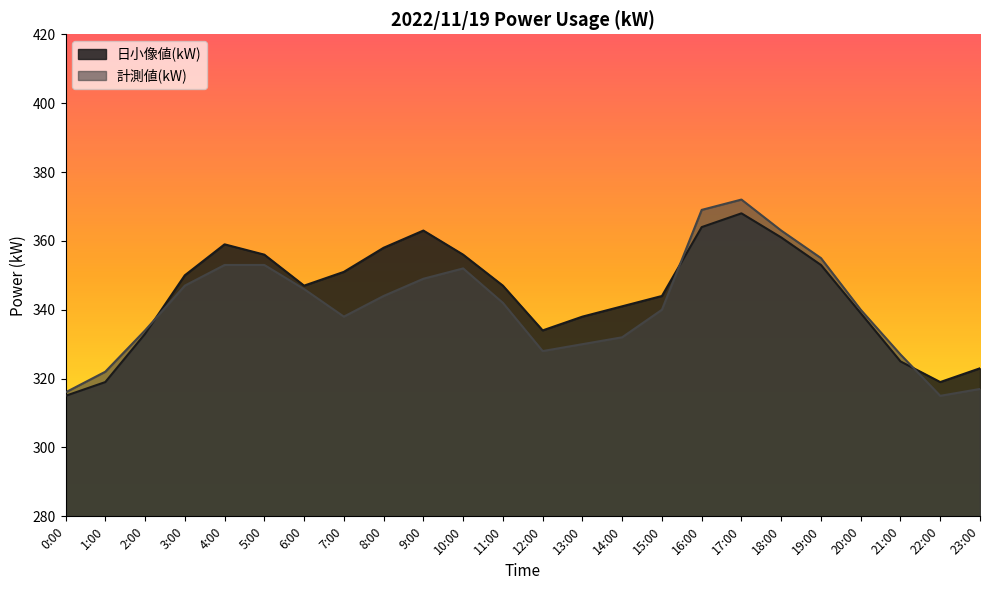

What is the spread (max minus min) of values at 11:00?

5